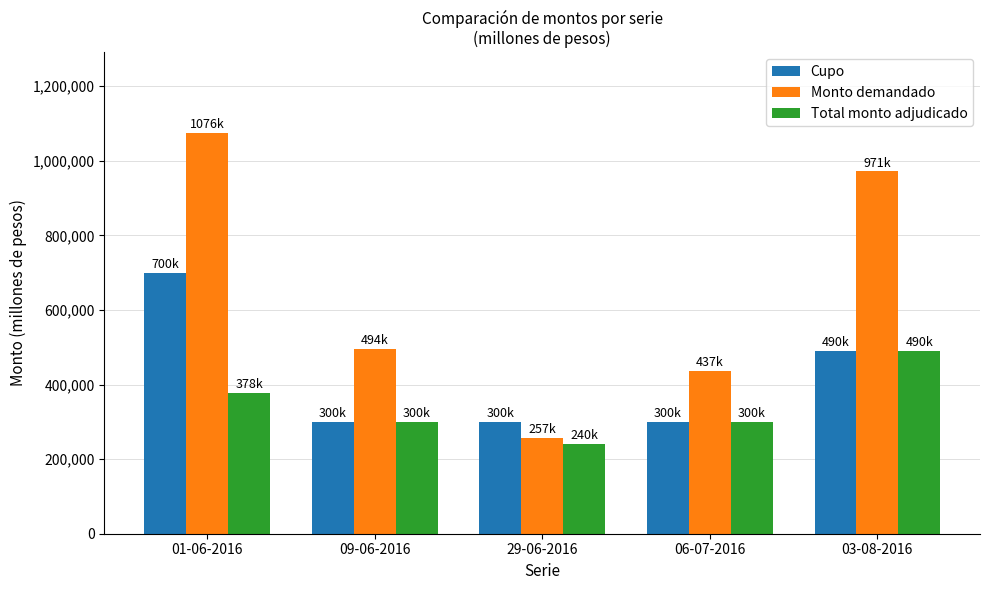

The value of Cupo at 01-06-2016 is 422427. True or false?

False